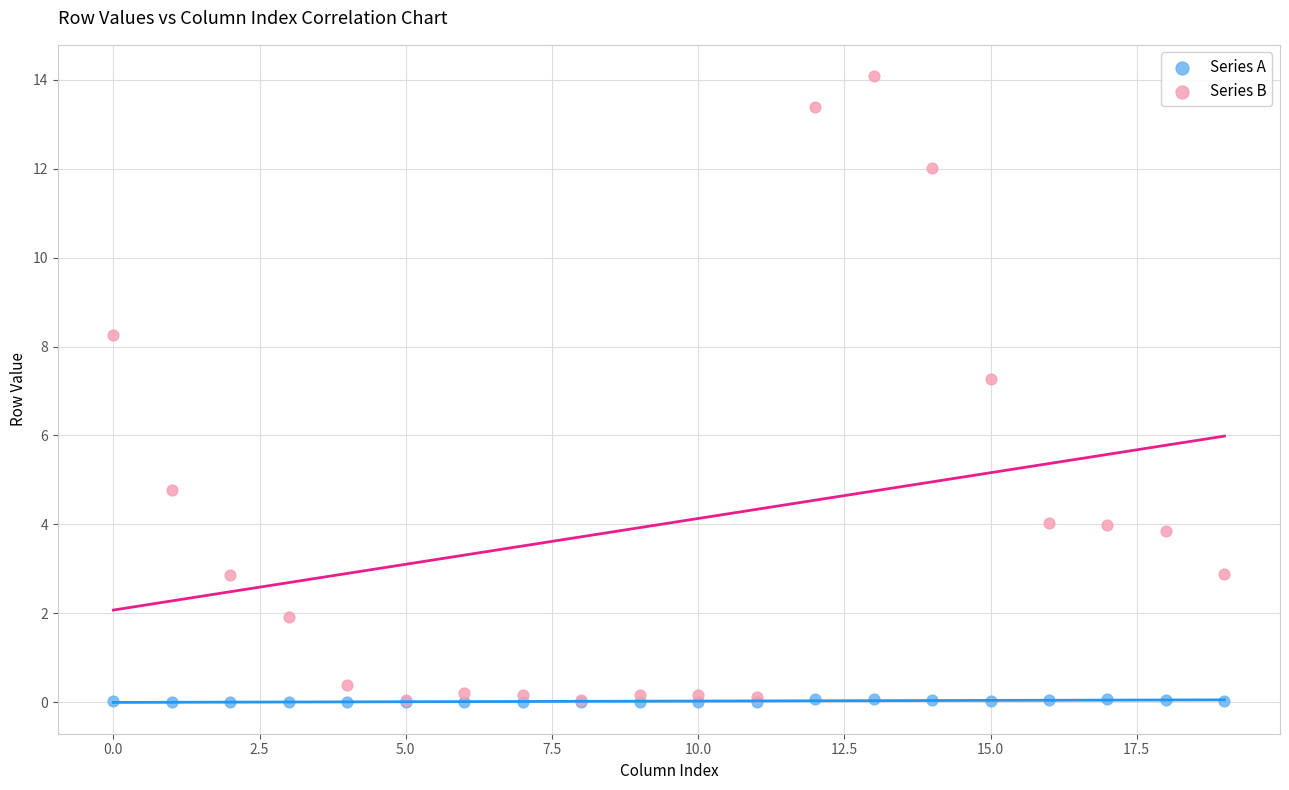

Which series contains the highest Y value?

Series B